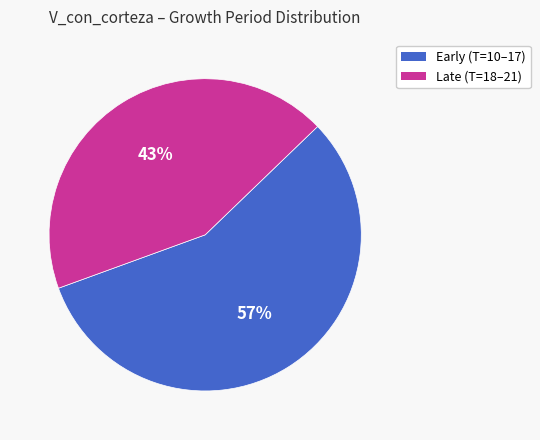

Does Early (T=10–17) account for over 50% of the chart?

Yes